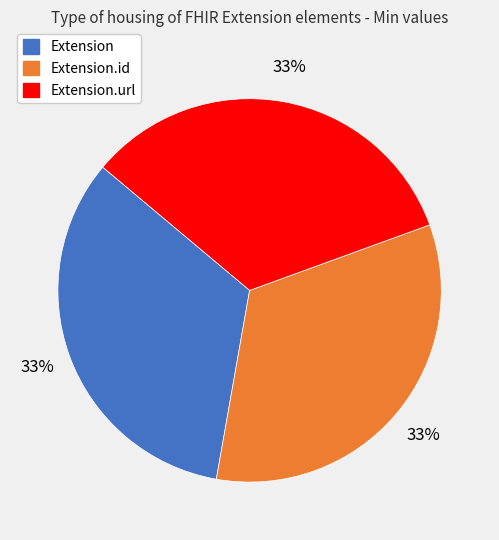

To the nearest percent, what is the average slice percentage?

33%